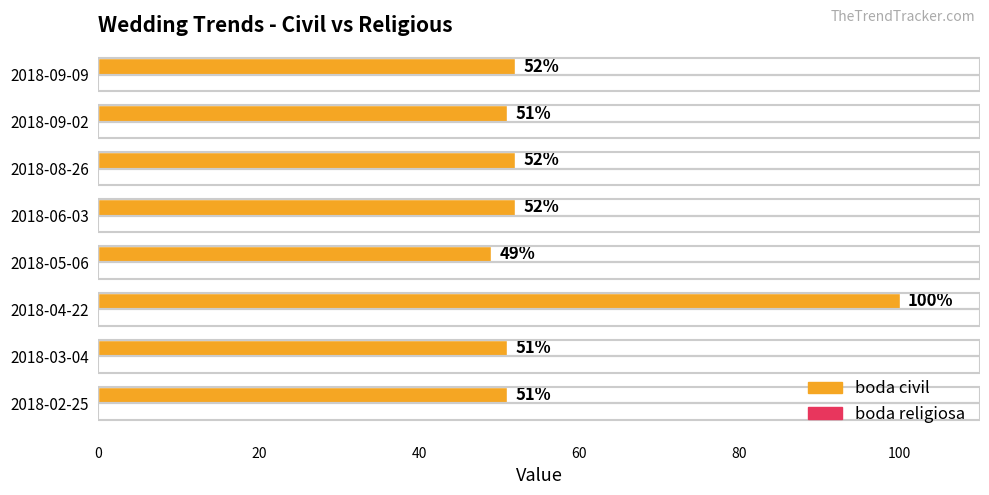

Count the number of categories in the chart.

8